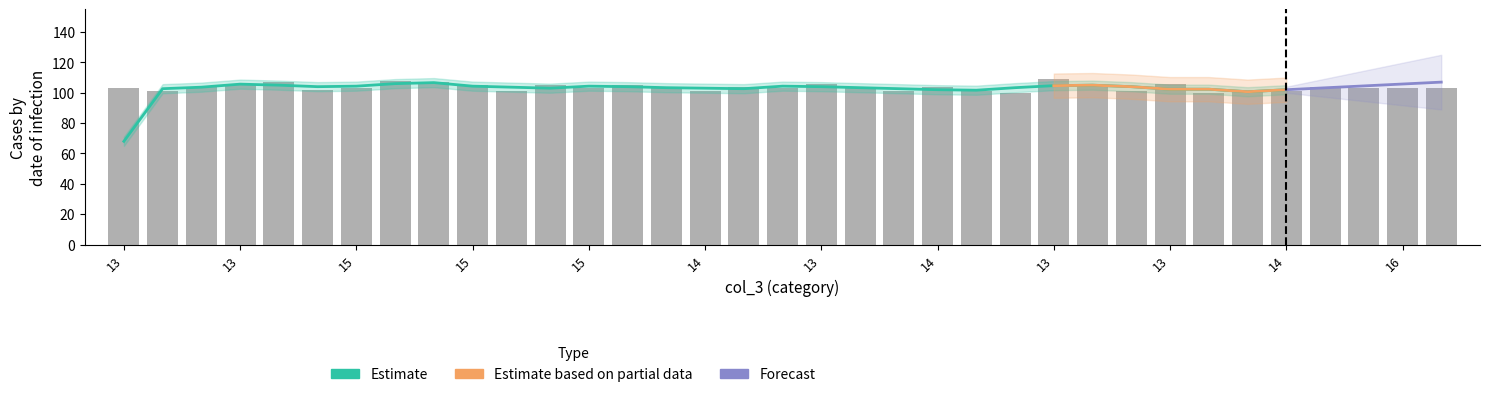

Between 16 and 13, which is larger?

13